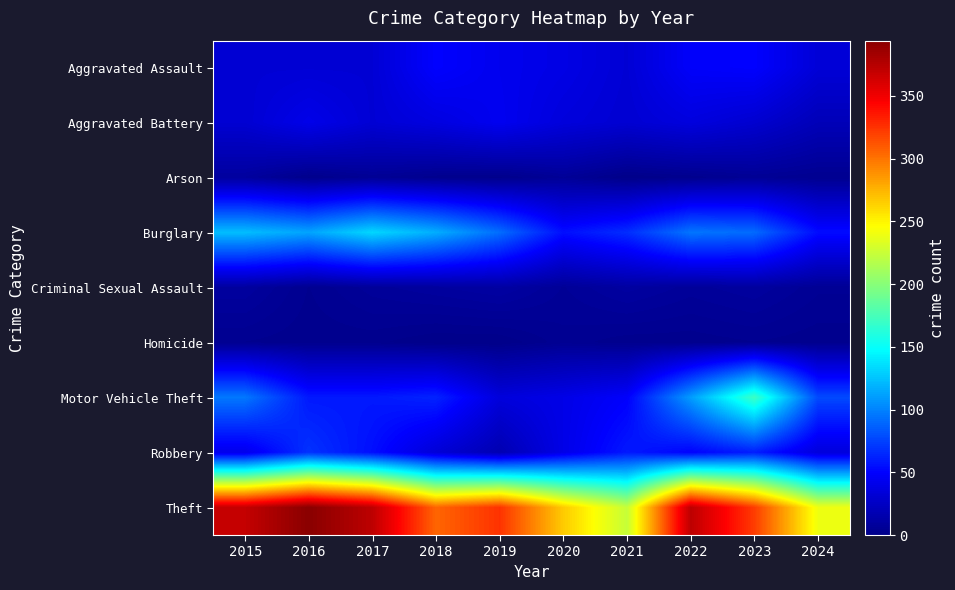

Reading left to right, extract all data points from this chart.

Aggravated Assault: 2015=32	2016=32	2017=32	2018=50	2019=43	2020=39	2021=32	2022=48	2023=50	2024=33
Aggravated Battery: 2015=31	2016=41	2017=32	2018=37	2019=44	2020=35	2021=31	2022=36	2023=30	2024=20
Arson: 2015=9	2016=1	2017=5	2018=2	2019=1	2020=6	2021=0	2022=2	2023=5	2024=3
Burglary: 2015=123	2016=113	2017=133	2018=117	2019=92	2020=55	2021=67	2022=95	2023=91	2024=54
Criminal Sexual Assault: 2015=9	2016=3	2017=7	2018=9	2019=11	2020=6	2021=10	2022=7	2023=9	2024=5
Homicide: 2015=3	2016=2	2017=2	2018=0	2019=0	2020=4	2021=2	2022=2	2023=3	2024=2
Motor Vehicle Theft: 2015=96	2016=59	2017=59	2018=63	2019=35	2020=40	2021=49	2022=110	2023=171	2024=78
Robbery: 2015=41	2016=69	2017=55	2018=33	2019=17	2020=40	2021=59	2022=50	2023=61	2024=35
Theft: 2015=369	2016=394	2017=372	2018=305	2019=325	2020=266	2021=224	2022=372	2023=321	2024=240